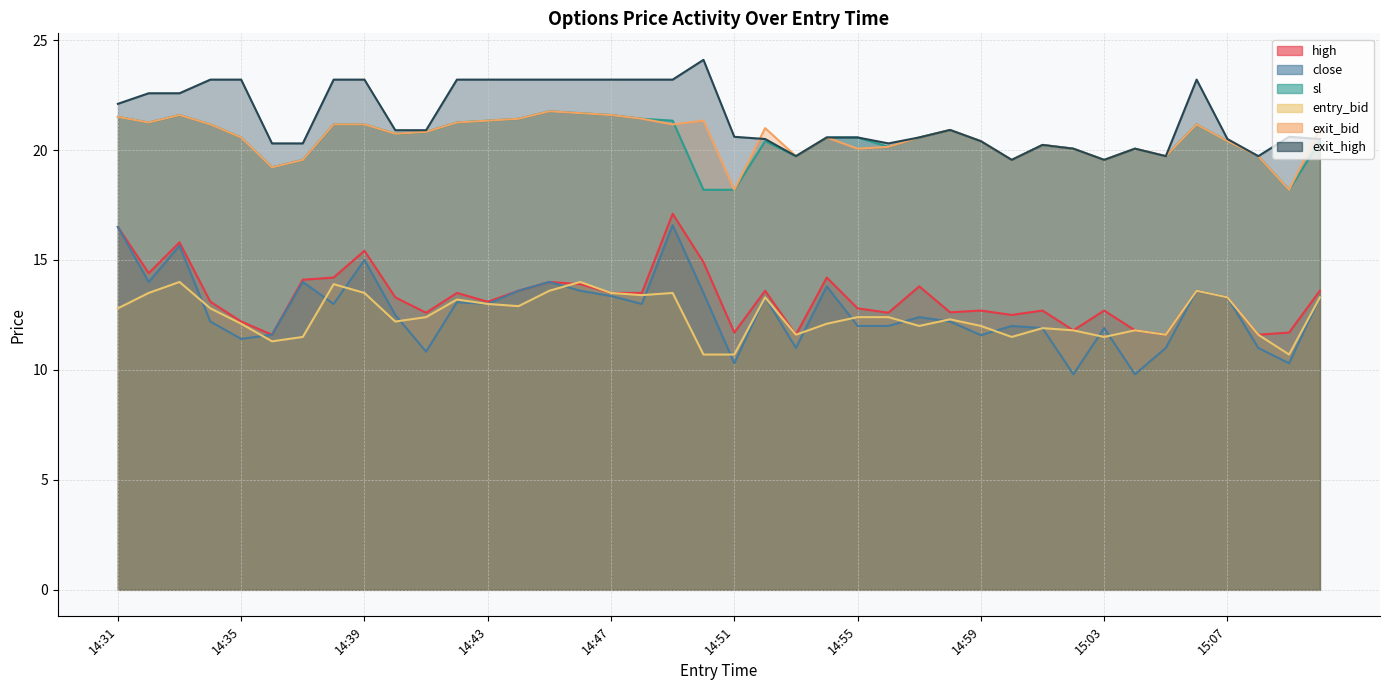

Where is exit_high nearest to the value 21?

14:58